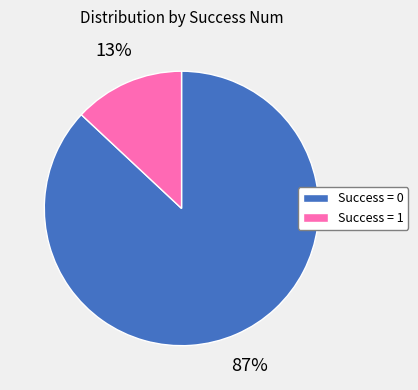

To the nearest percent, what is the difference between the largest and smallest slice percentages?

74%